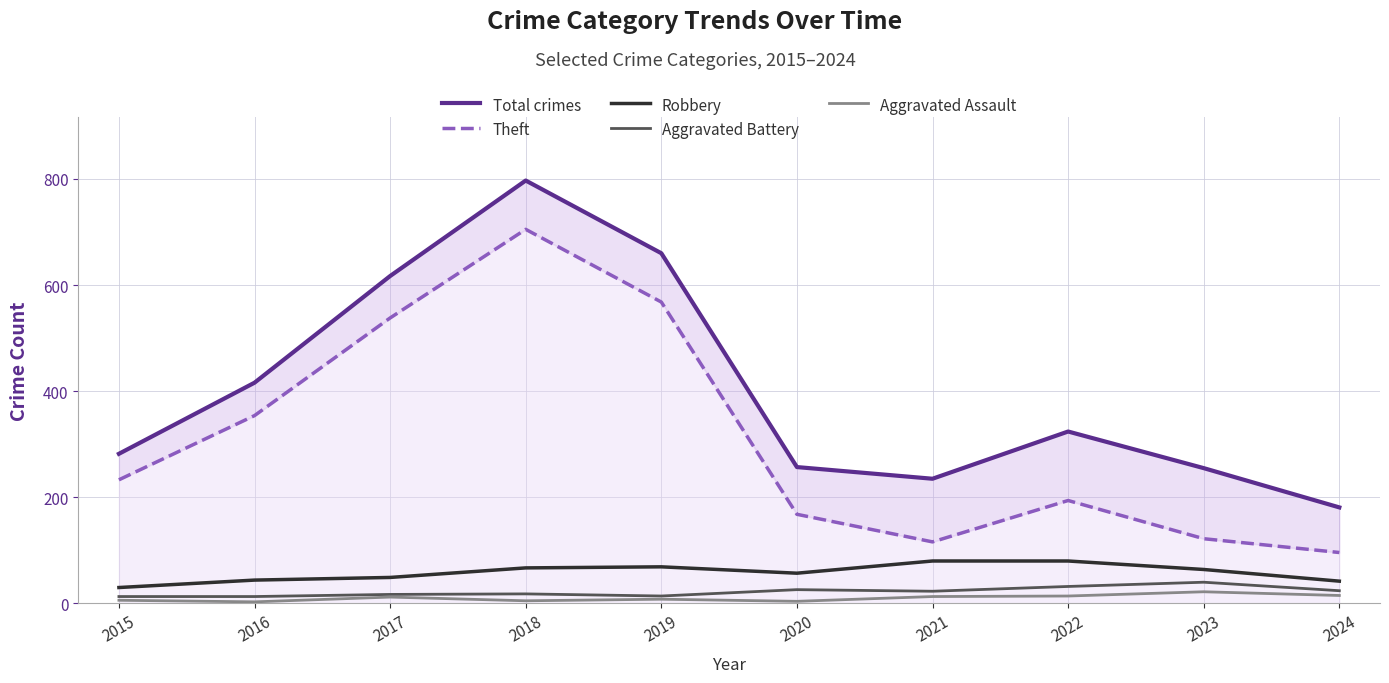

The Aggravated Assault series shows 4 at 2020. True or false?

True